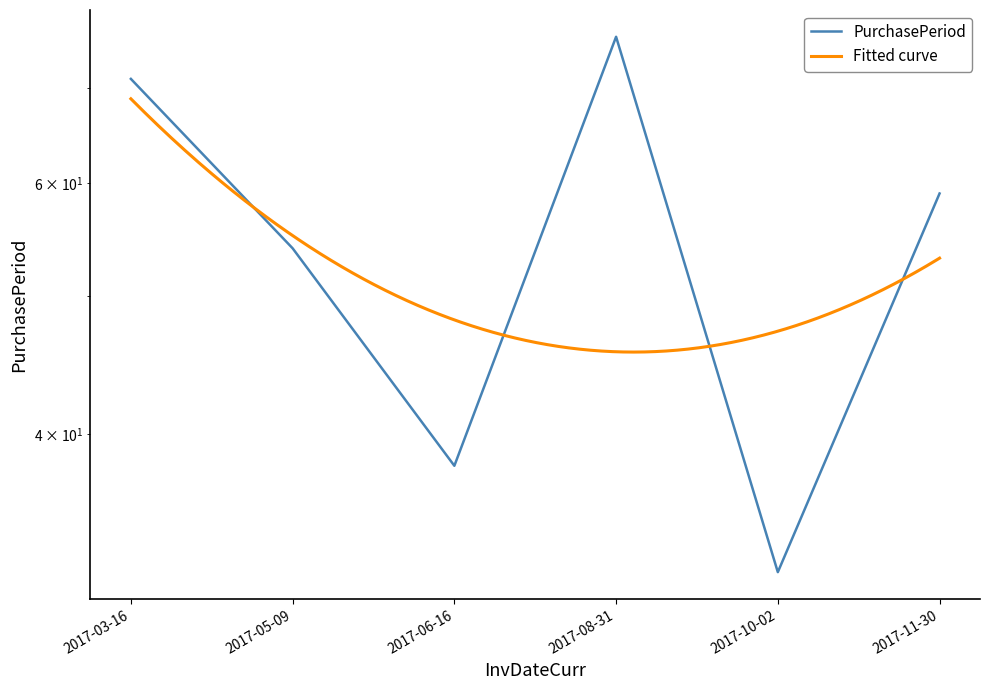

What position from the left is 2017-05-09?

2